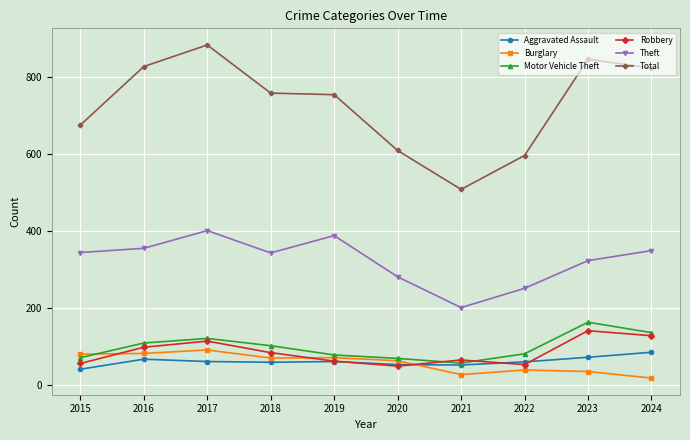

At how many categories does at least one series exceed 855?

1